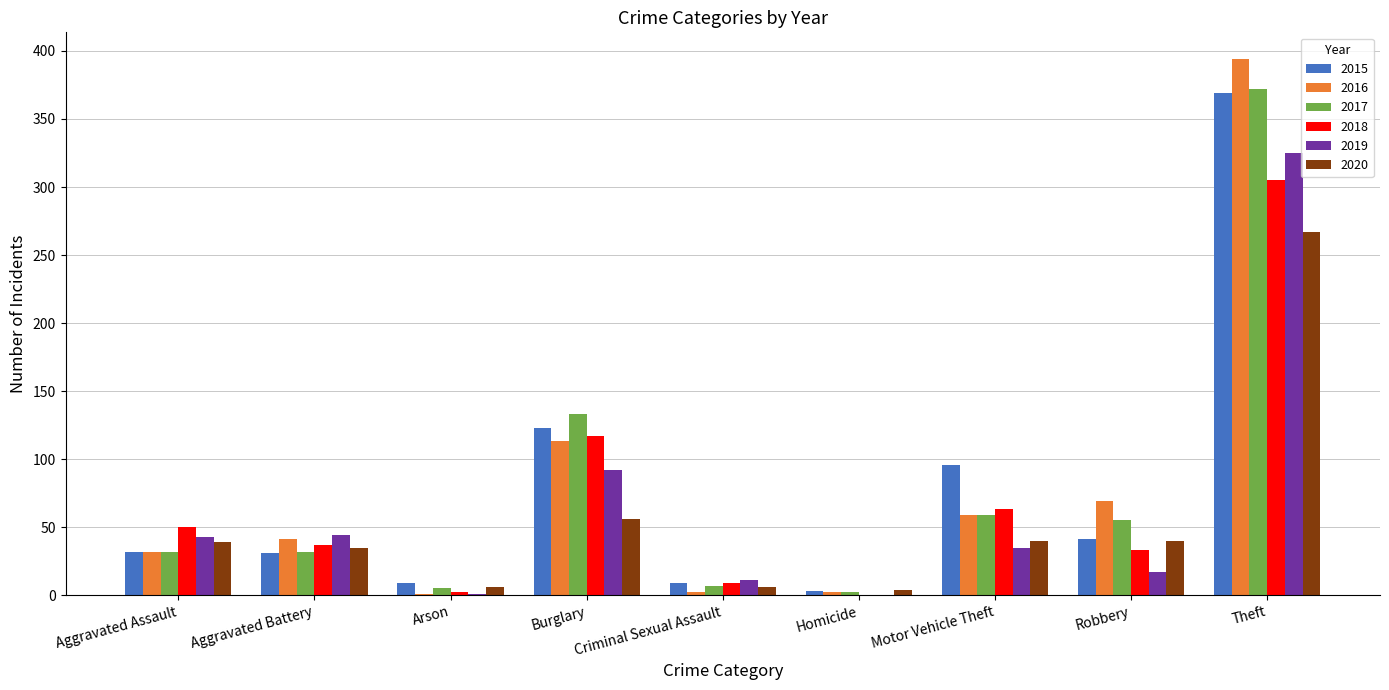

Is the value of 2019 at Burglary greater than the value of 2017 at Aggravated Assault?

Yes